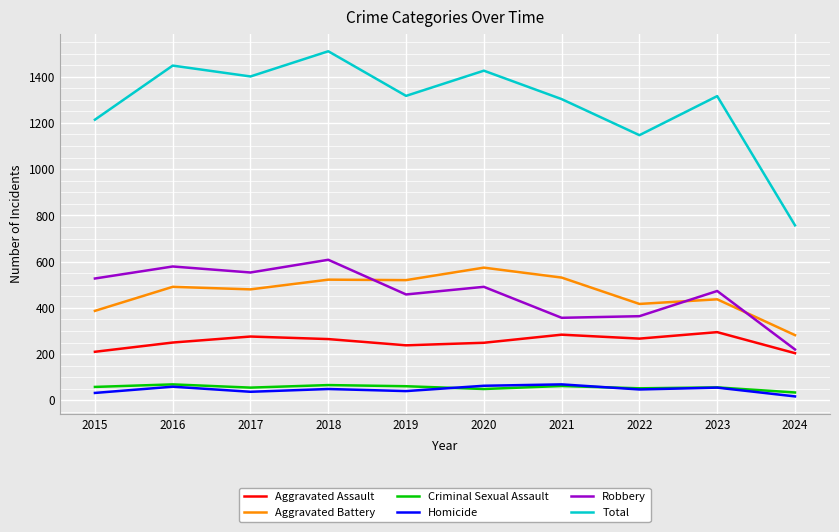

The value of Aggravated Battery at 2022 is 592. True or false?

False